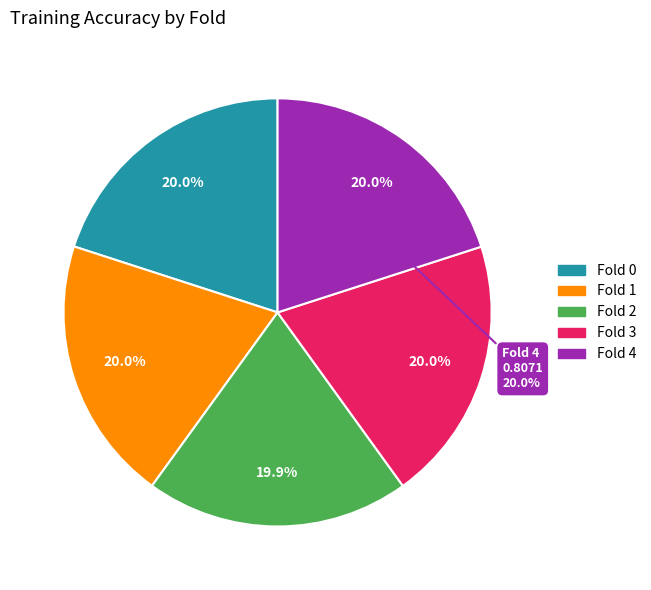

Is it true that Fold 1 is 20% of the pie?

True